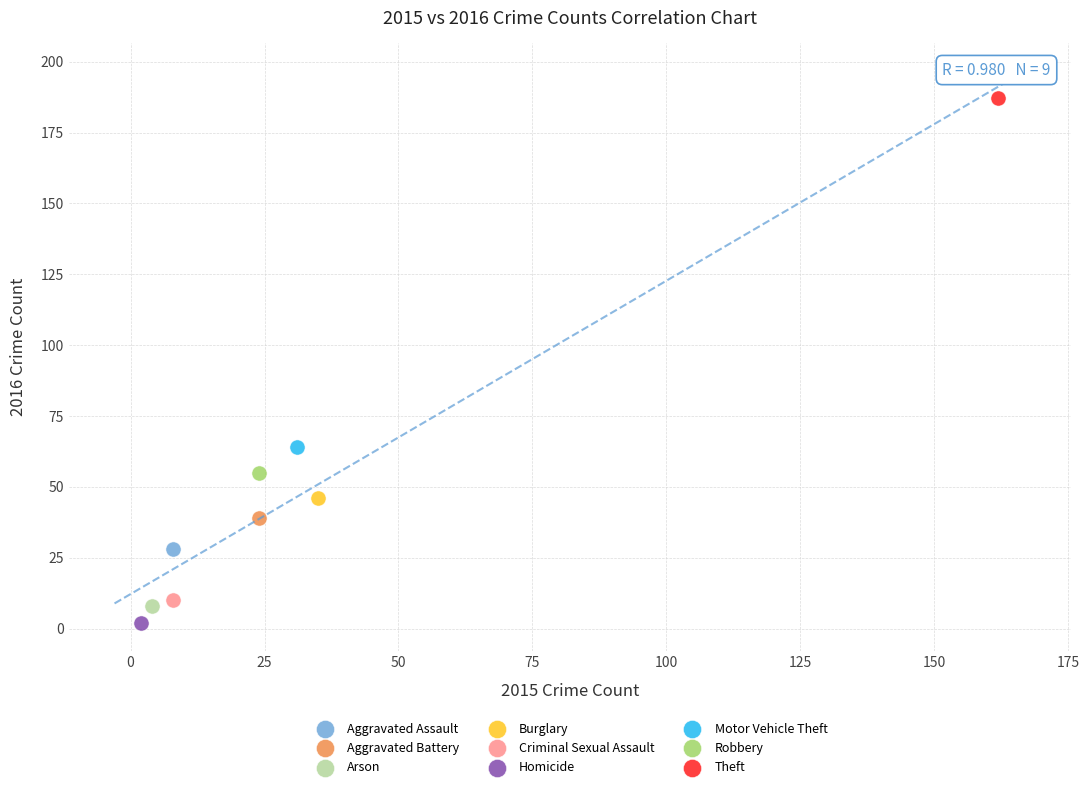

What are all the series names shown in the legend?

Aggravated Assault, Aggravated Battery, Arson, Burglary, Criminal Sexual Assault, Homicide, Motor Vehicle Theft, Robbery, Theft